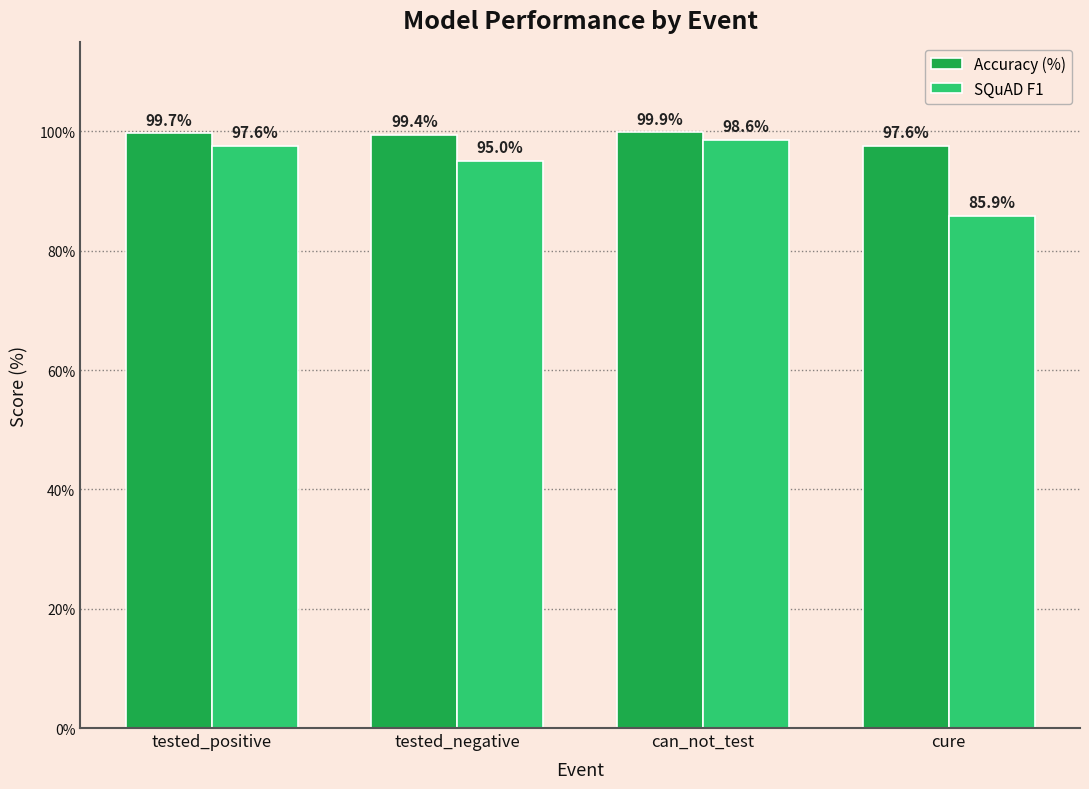

Reading left to right, transcribe all the data shown in this chart.

Accuracy (%): 99.7	99.4	99.9	97.6
SQuAD F1: 97.6	95.0	98.6	85.9